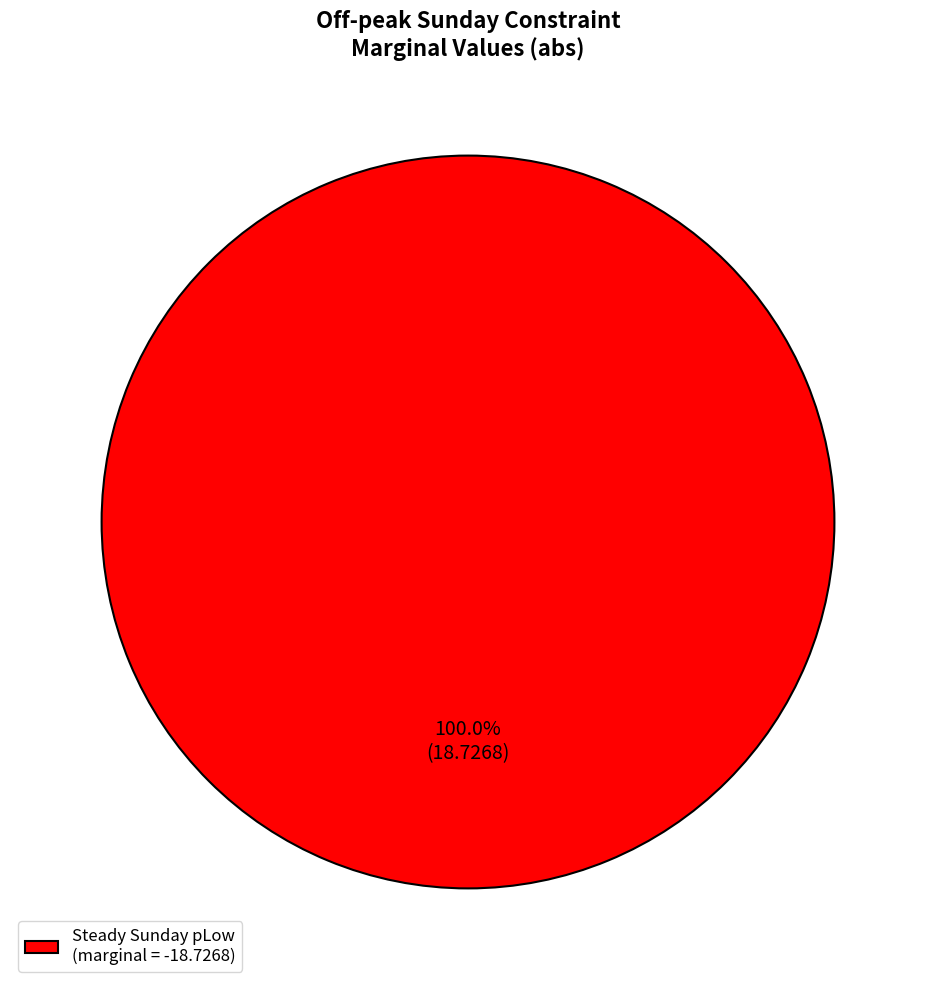

Which slice represents more than half of the pie?

Steady Sunday pLow (marginal = -18.7268)